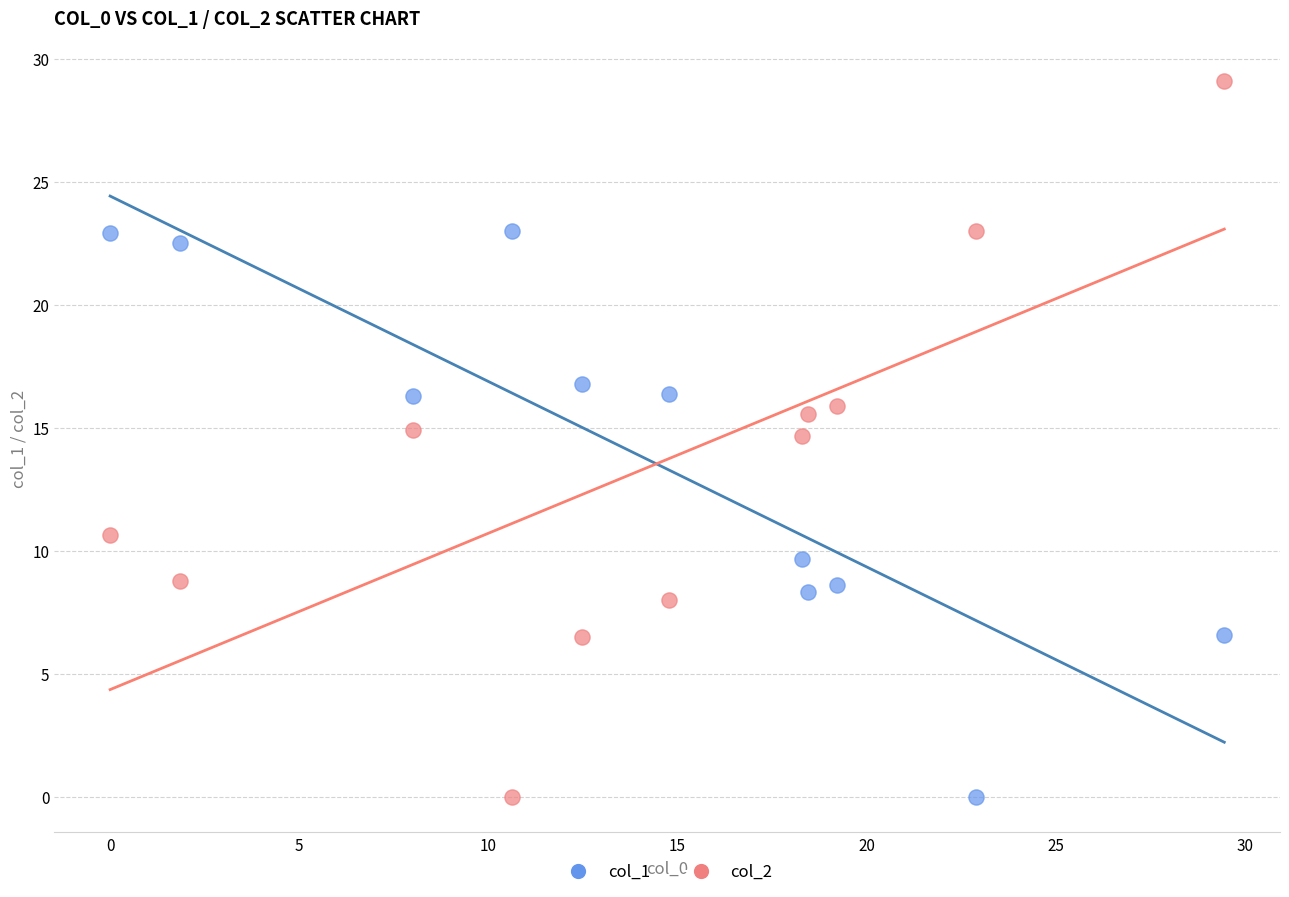

What is the X range (max minus min) for the scatter plot?

29.5